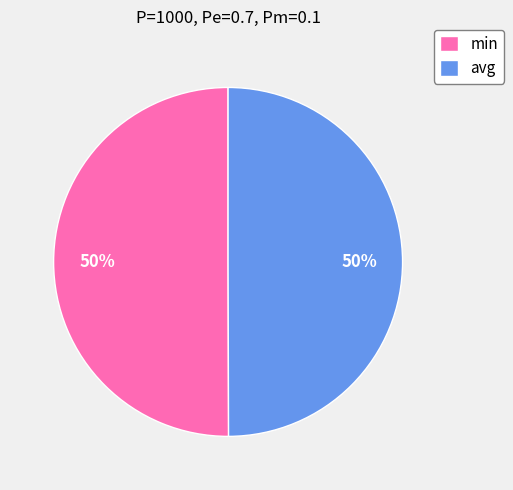

Is the sum of avg and min greater than half?

Yes